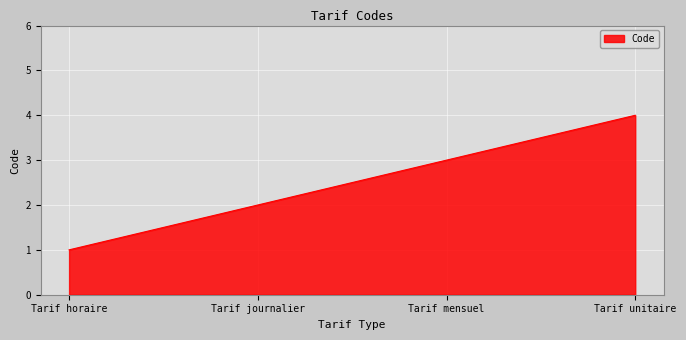

What is the difference between the maximum and minimum values?

3